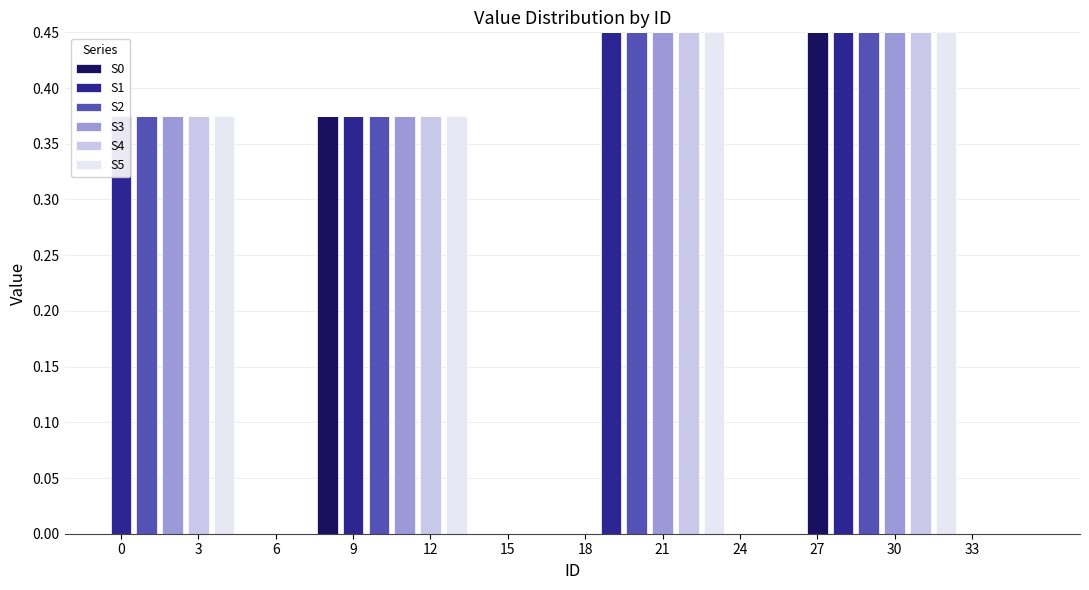

Rank the series at 3 from lowest to highest value.

S0, S1, S3, S4, S5, S2